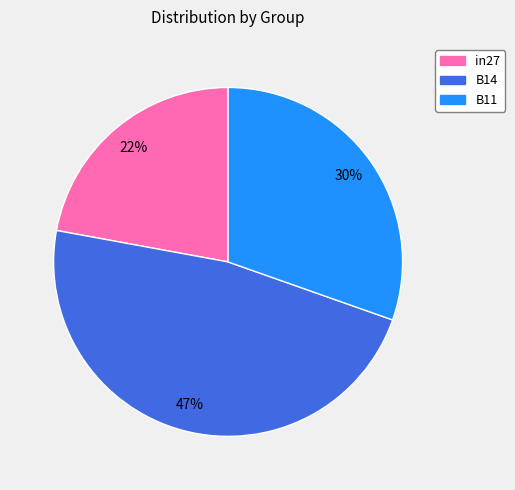

Is the sum of B11 and in27 greater than half?

Yes